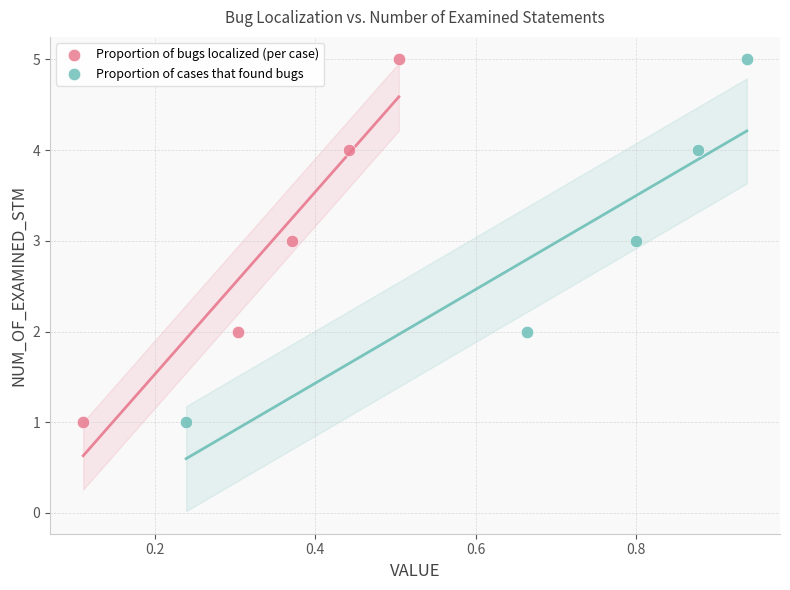

What are all the series names shown in the legend?

Proportion of bugs localized (per case), Proportion of cases that found bugs